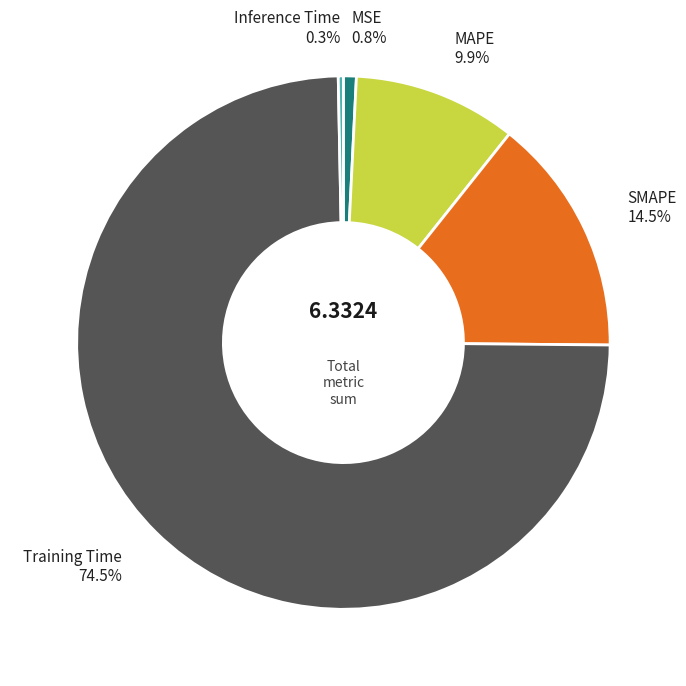

What is the majority slice?

Training Time